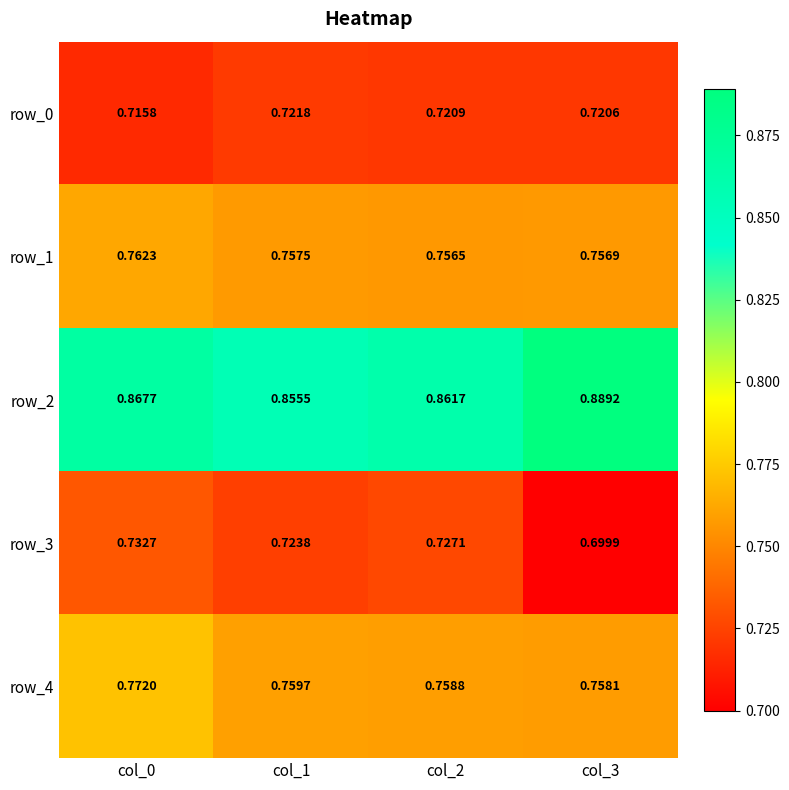

List the labels in order of row_0 value, largest first.

col_1, col_2, col_3, col_0